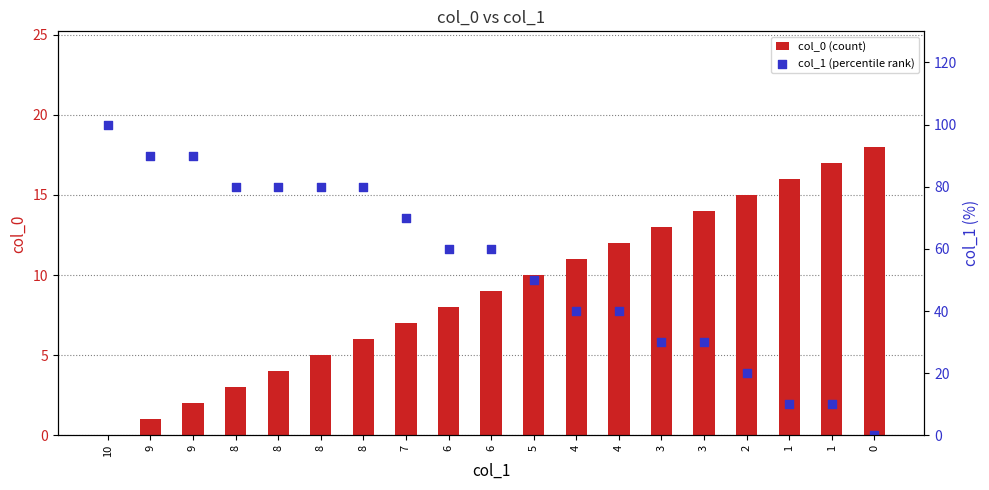

Which series contains the lowest Y value?

col_0 (count)